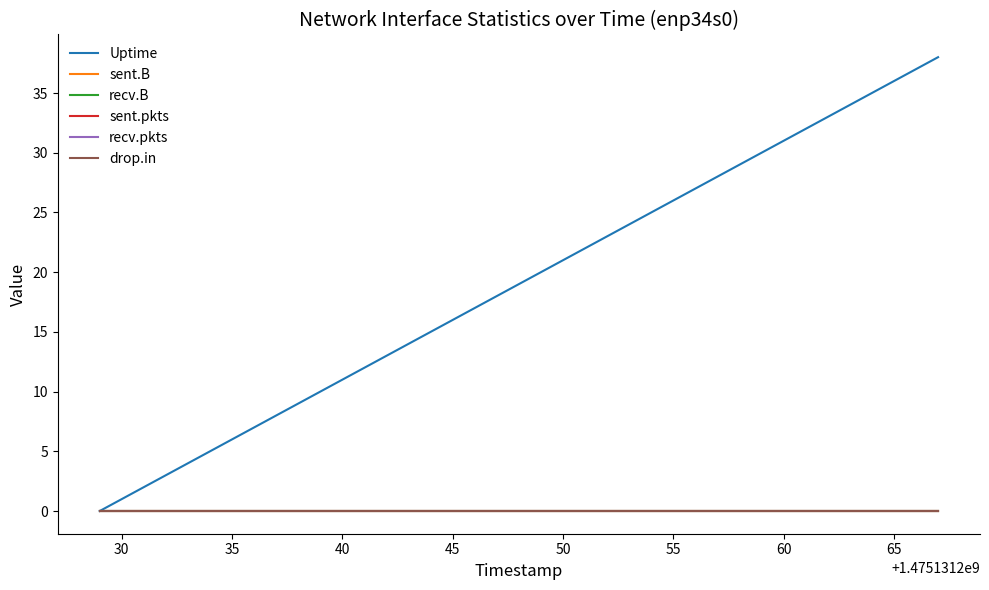

Reading left to right, list all the values displayed in this chart.

Uptime: 0	2	4	6	8	10	12	14	16	18	20	22	24	26	28	30	32	34	36	38
sent.B: 0	0	0	0	0	0	0	0	0	0	0	0	0	0	0	0	0	0	0	0
recv.B: 0	0	0	0	0	0	0	0	0	0	0	0	0	0	0	0	0	0	0	0
sent.pkts: 0	0	0	0	0	0	0	0	0	0	0	0	0	0	0	0	0	0	0	0
recv.pkts: 0	0	0	0	0	0	0	0	0	0	0	0	0	0	0	0	0	0	0	0
drop.in: 0	0	0	0	0	0	0	0	0	0	0	0	0	0	0	0	0	0	0	0